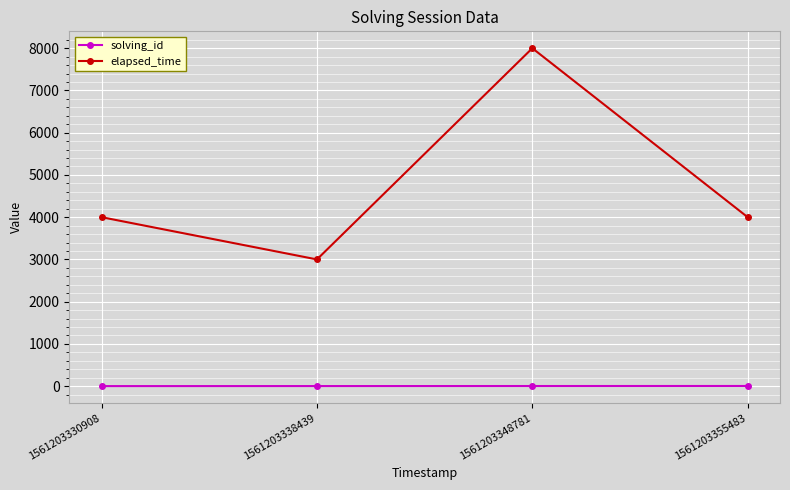

At which category is the sum across all series the highest?

1561203348781